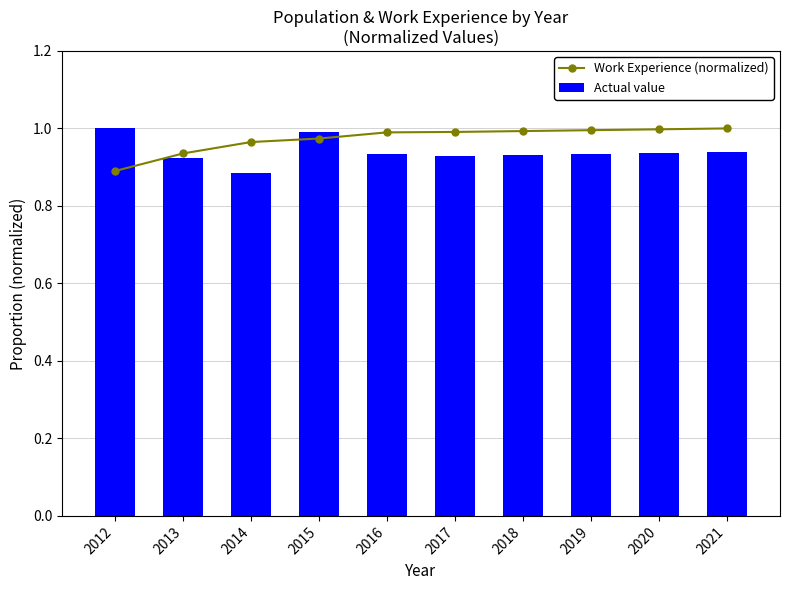

What is the difference between the maximum and minimum values in the Actual value series?

0.1